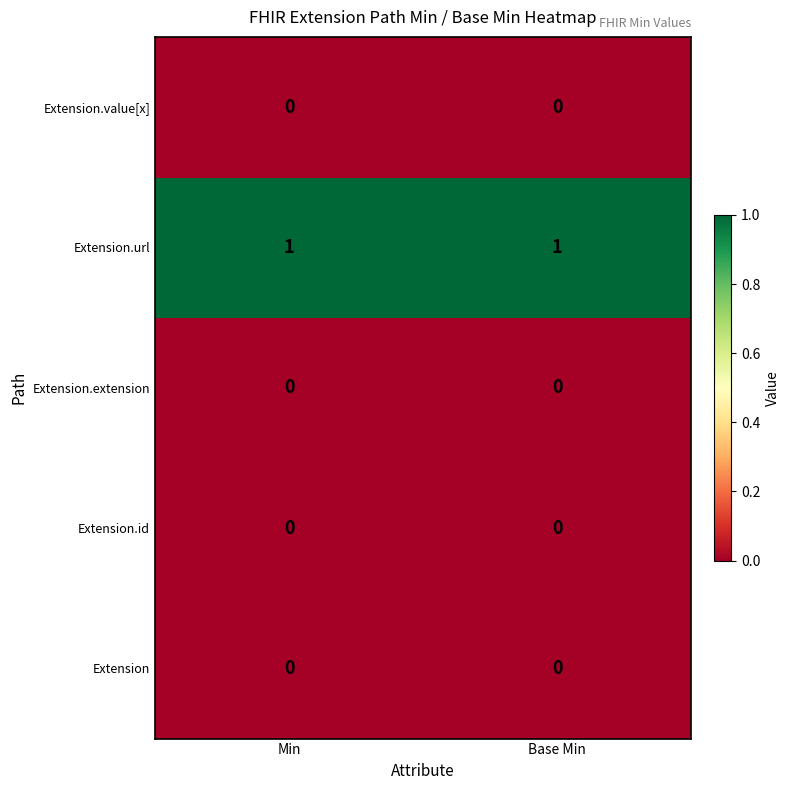

At how many categories does at least one series exceed 0?

2